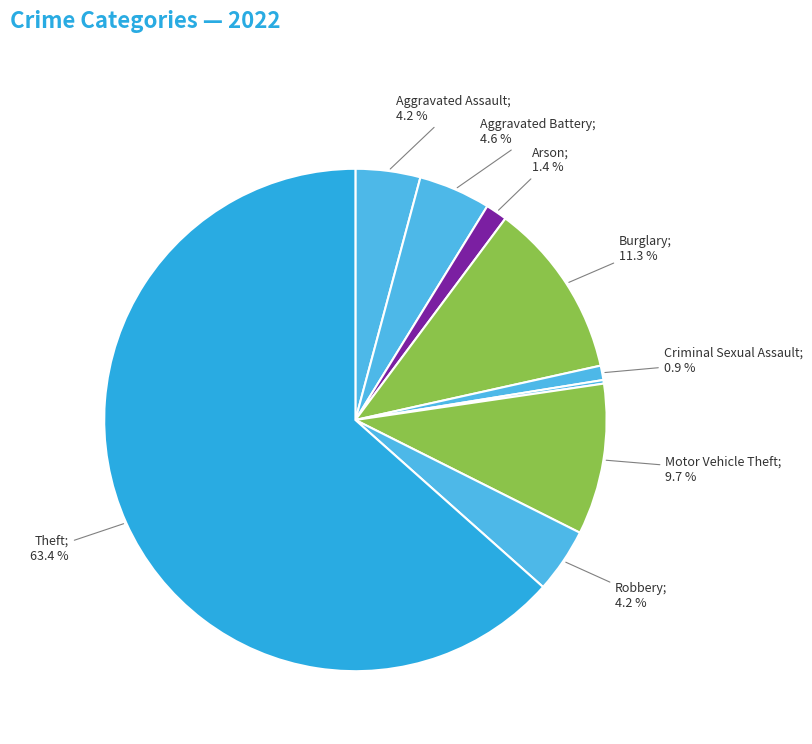

To the nearest percent, what is the difference between the largest and smallest slice percentages?

63%